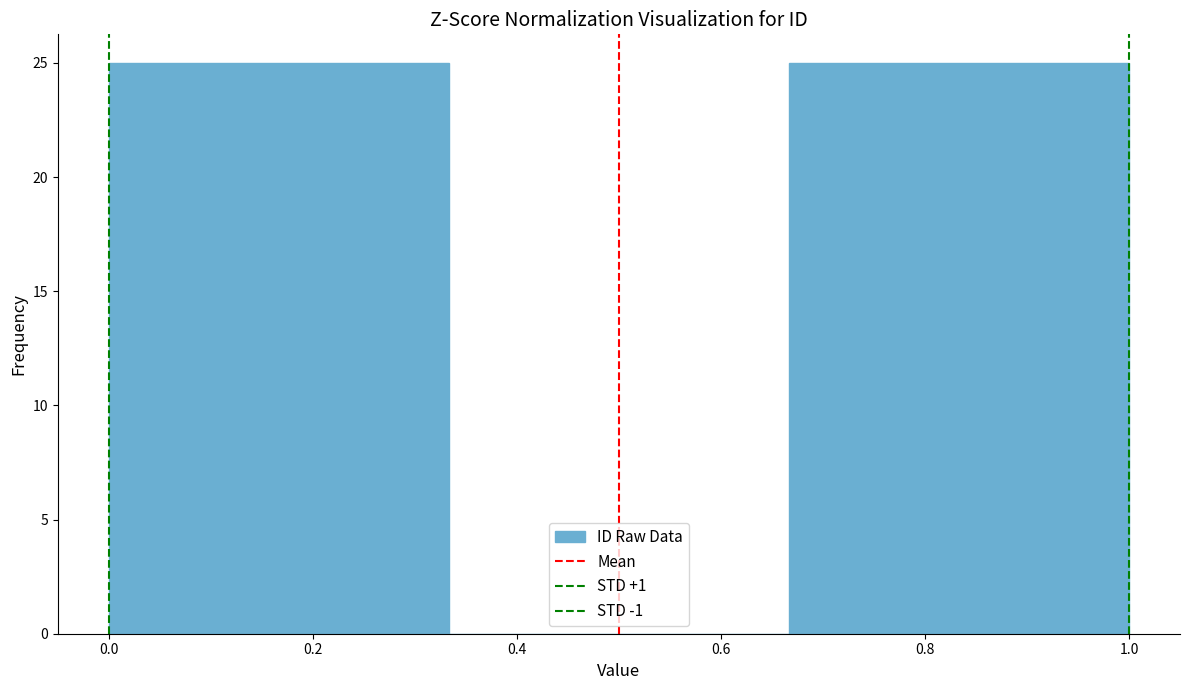

What is the height of the bar covering 0.00 to 0.34 on the x-axis? Neither the bar edges nor the heights are printed on the chart, so give them approximately, as read against the axes.

25